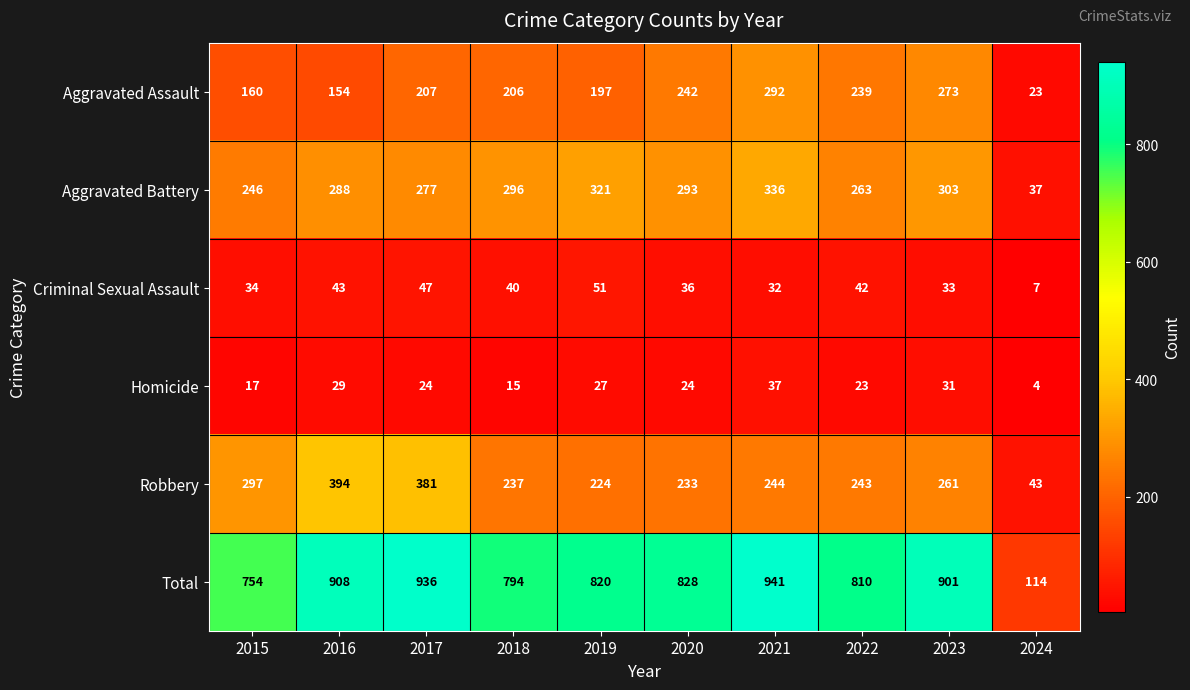

What is the total value across all series at 2015?

1508